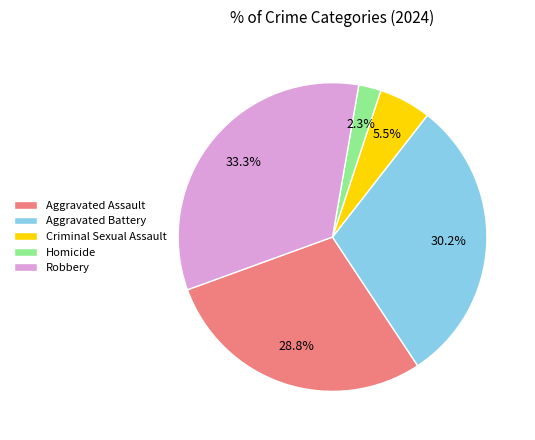

How many segments does this pie chart have?

5